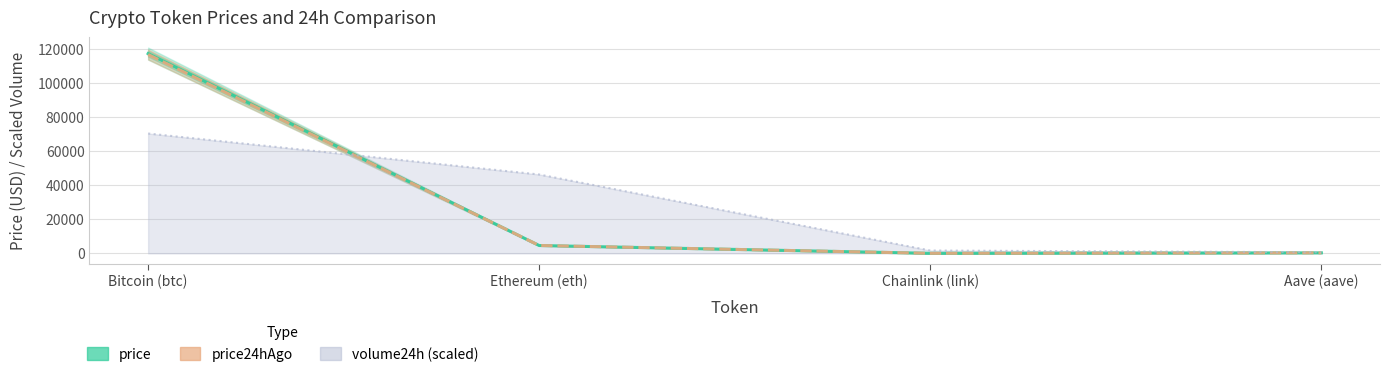

Read the price value at Aave (aave).

308.4